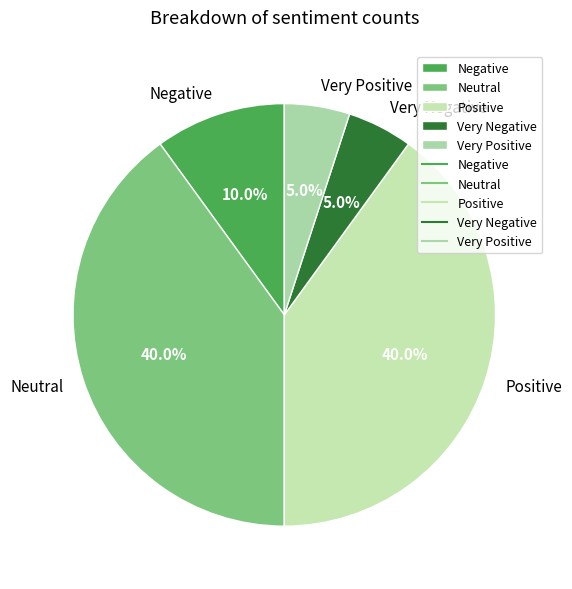

To the nearest percent, what is the difference between the Positive and Negative slice percentages?

30%